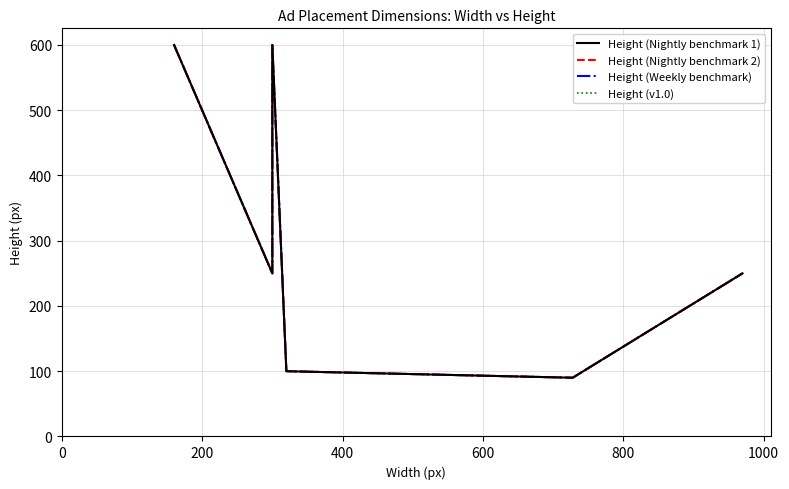

Reading left to right, what are all the values shown in this chart?

Height (Nightly benchmark 1): 600	250	600	100	90	250
Height (Nightly benchmark 2): 600	250	600	100	90	250
Height (Weekly benchmark): 600	250	600	100	90	250
Height (v1.0): 600	250	600	100	90	250